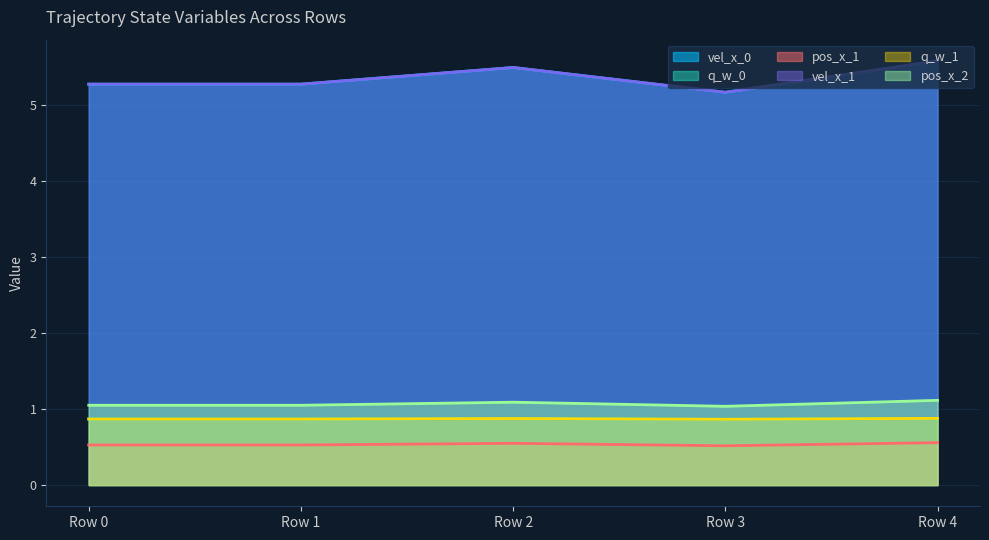

Which has a higher value, Row 3 or Row 0?

Row 0